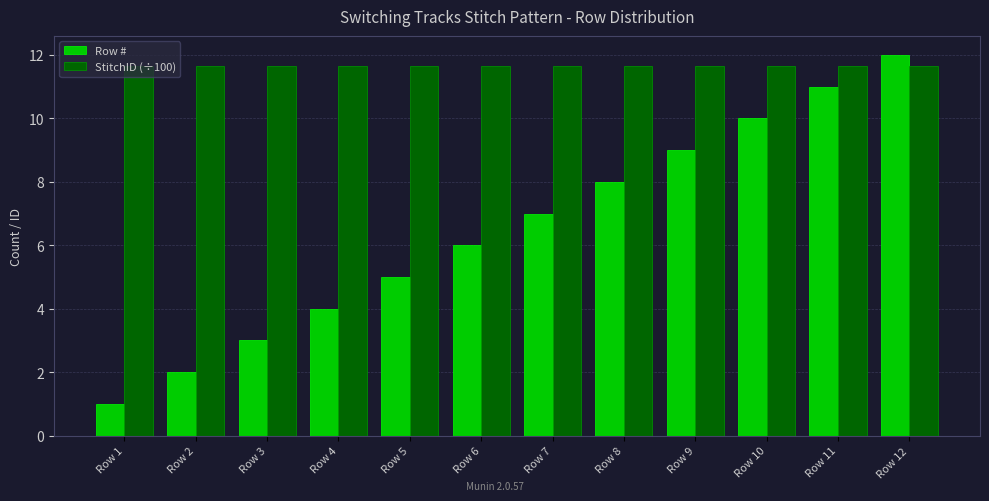

How many bars are there in each group?

2